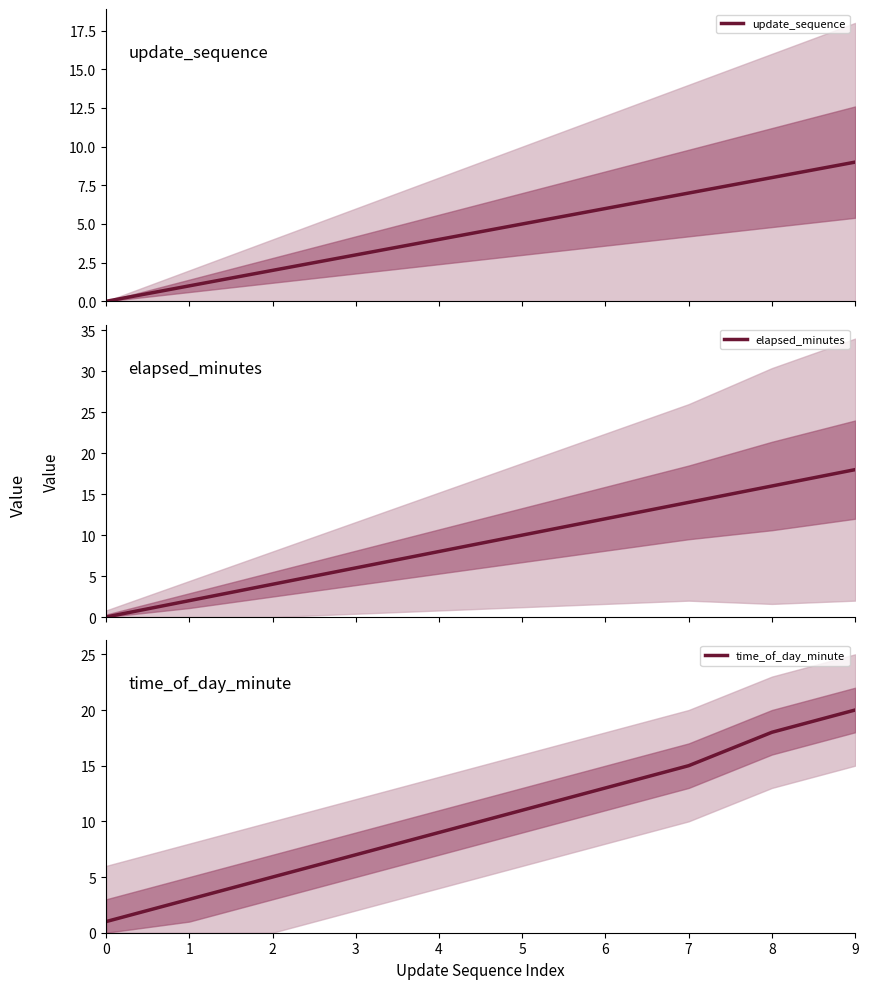

Which category has the highest value across all series?

9